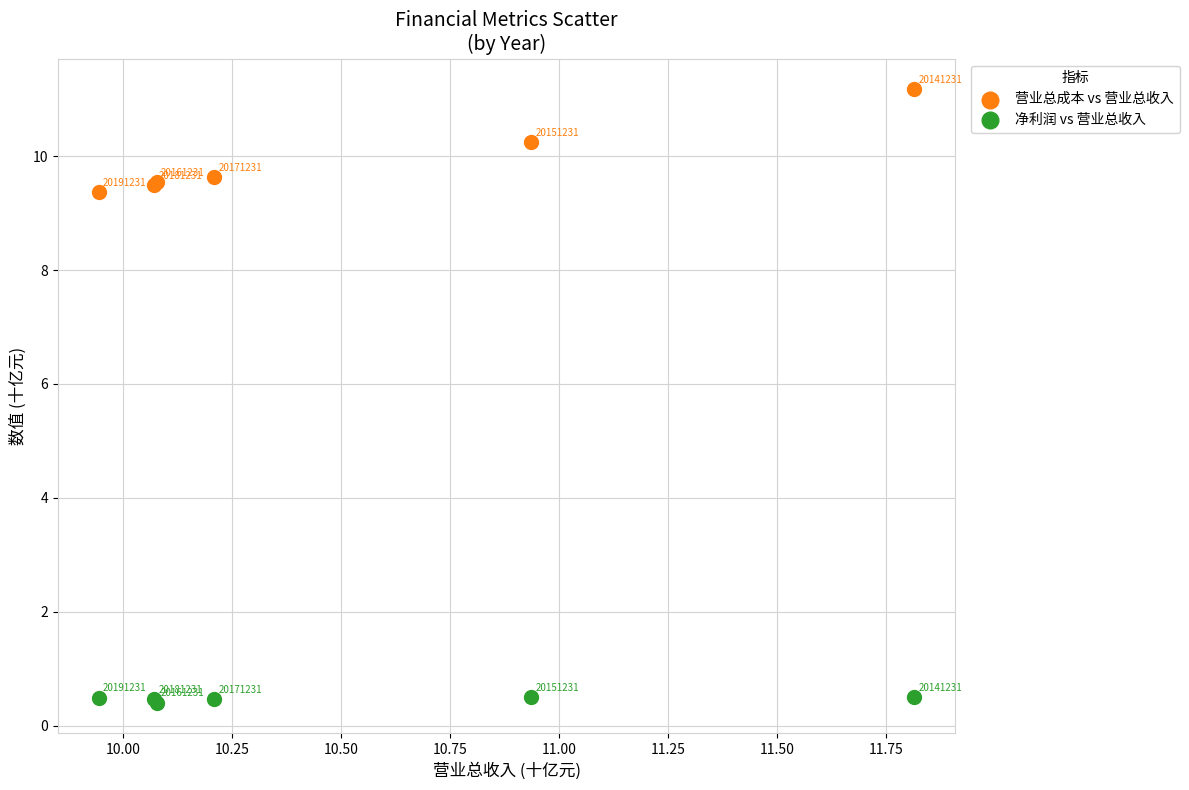

Which series contains the highest Y value?

营业总成本 vs 营业总收入